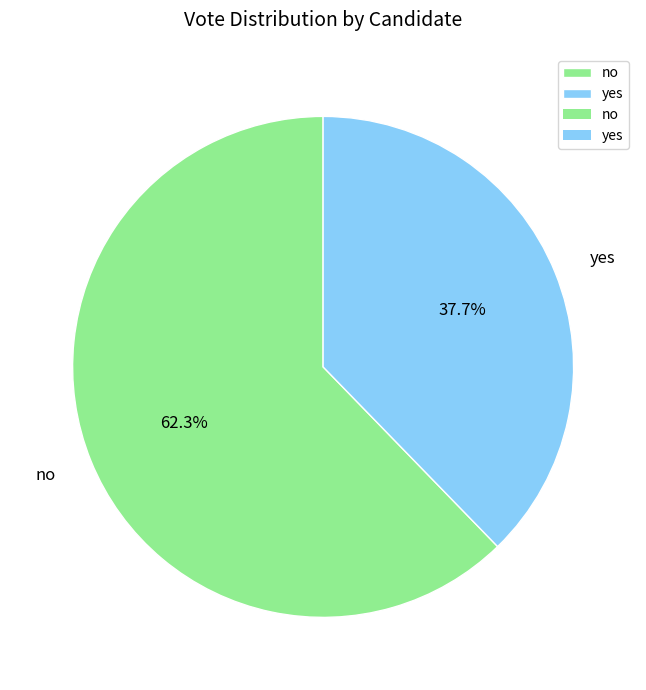

What percentage is NOT represented by no?

37.7%